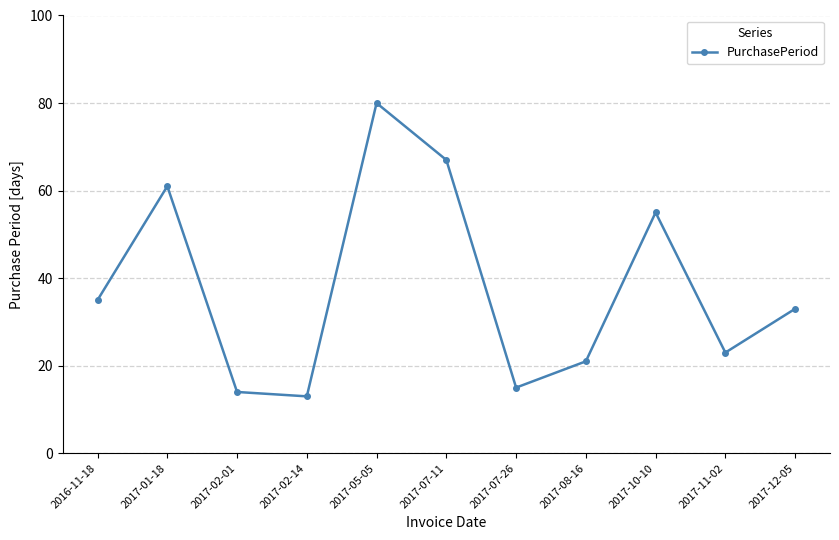

The value at 2017-05-05 is 108. True or false?

False